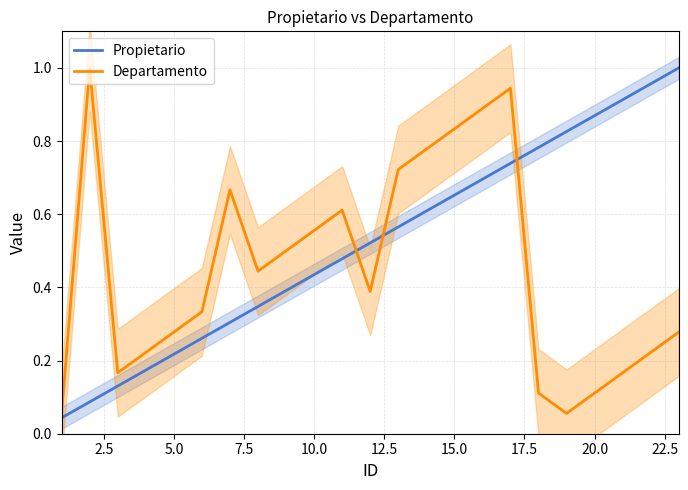

Which series has the largest total across all categories?

Propietario